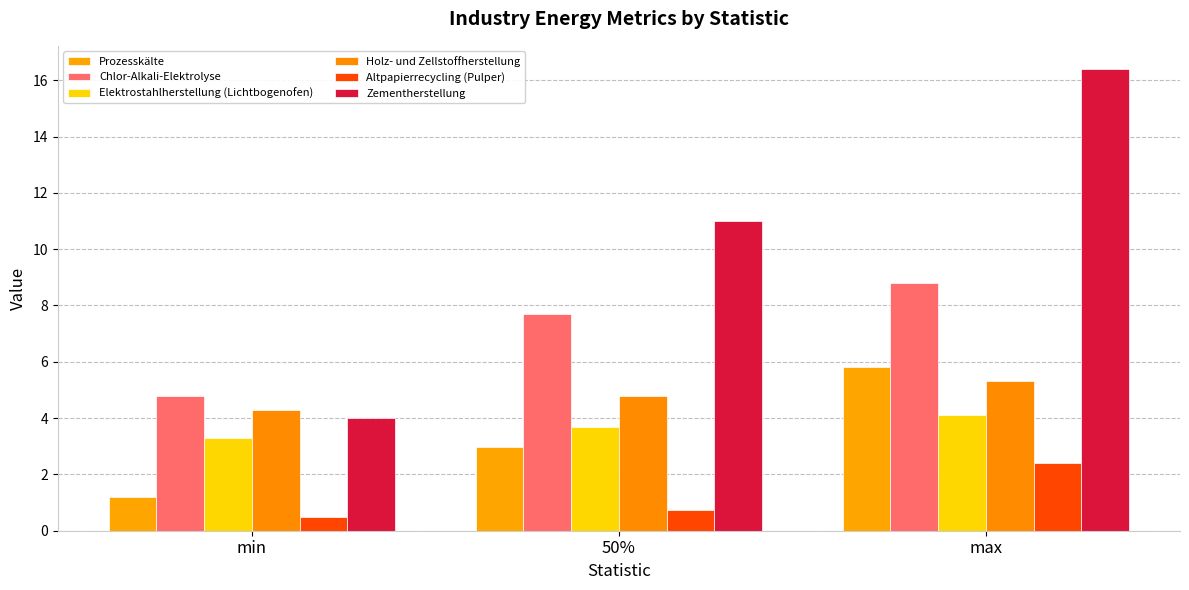

True or false: Elektrostahlherstellung (Lichtbogenofen) has a value of 4.7 at min.

False